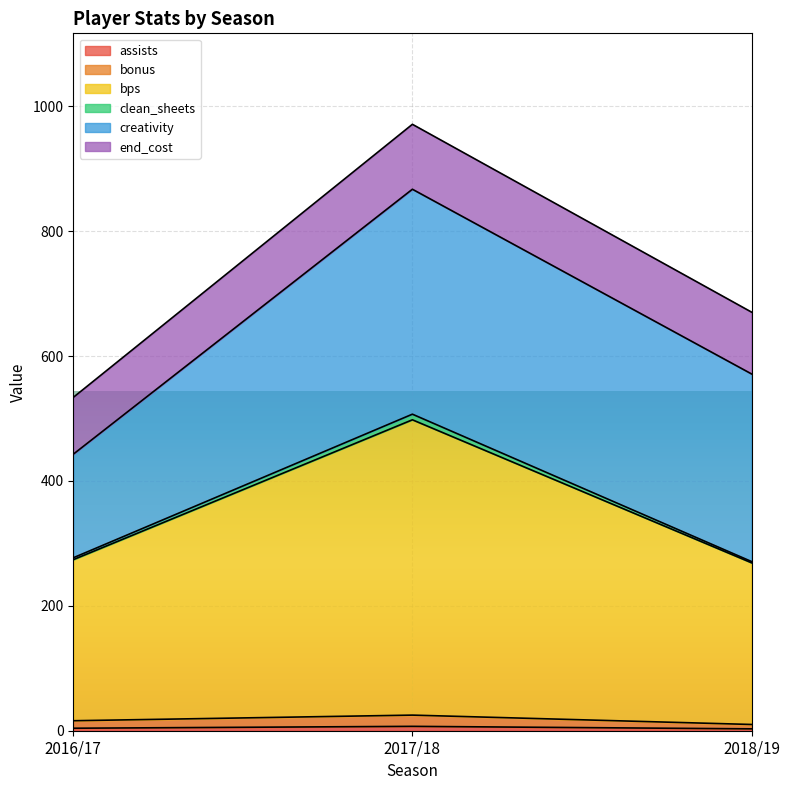

What is the difference between the maximum and minimum values in the bonus series?

15